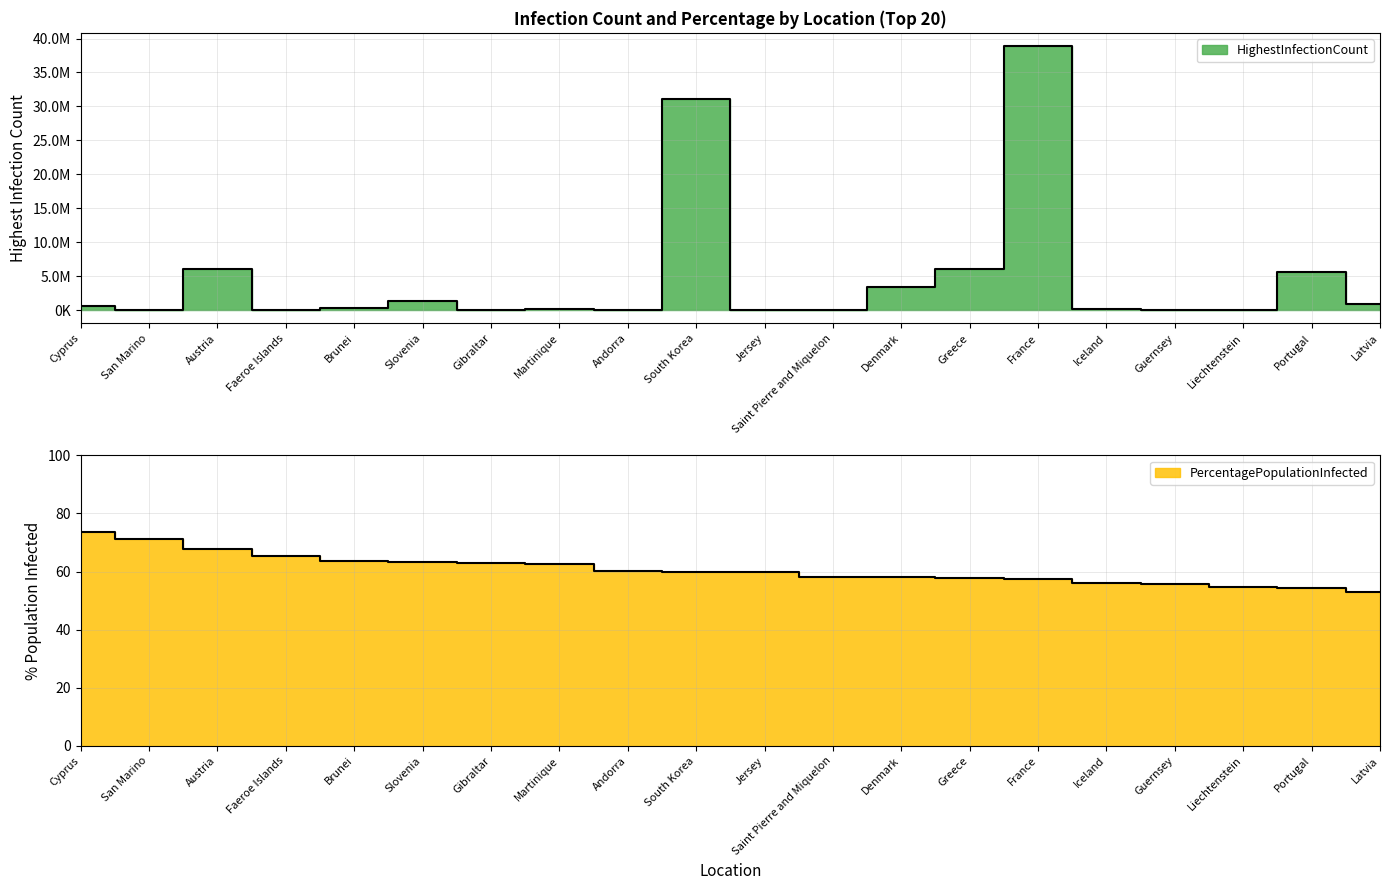

How many values in the PercentagePopulationInfected series are below 59?

9